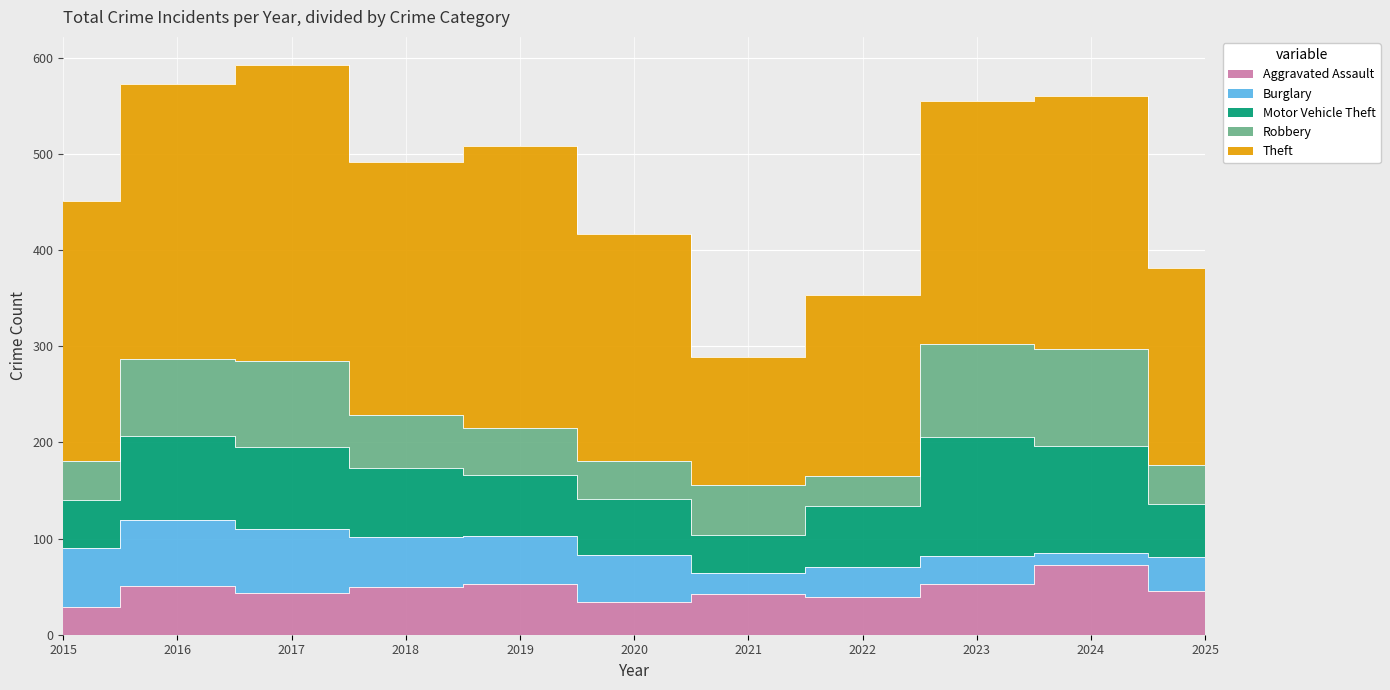

At which category does Aggravated Assault reach its first local valley?

2017